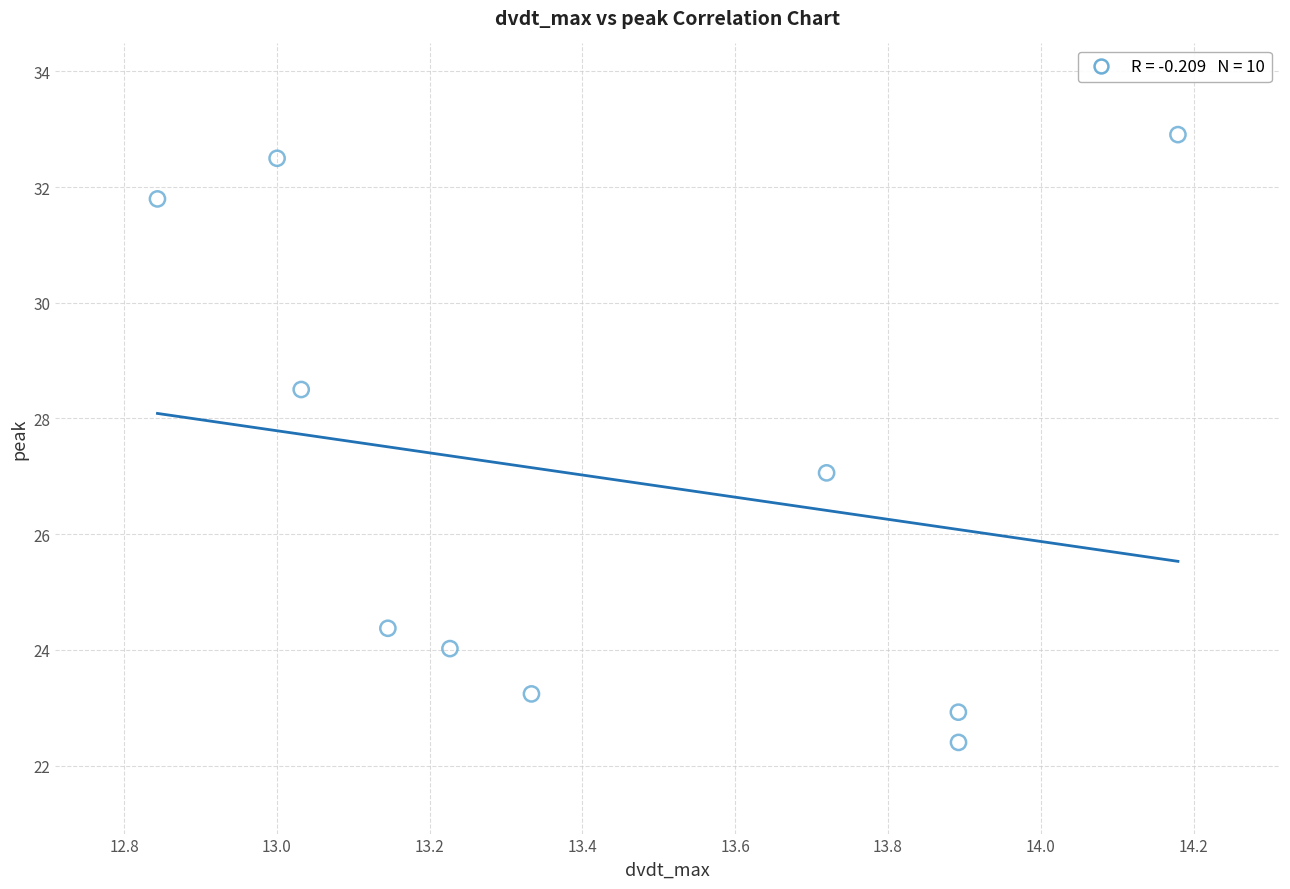

What is the average Y value?

27.0